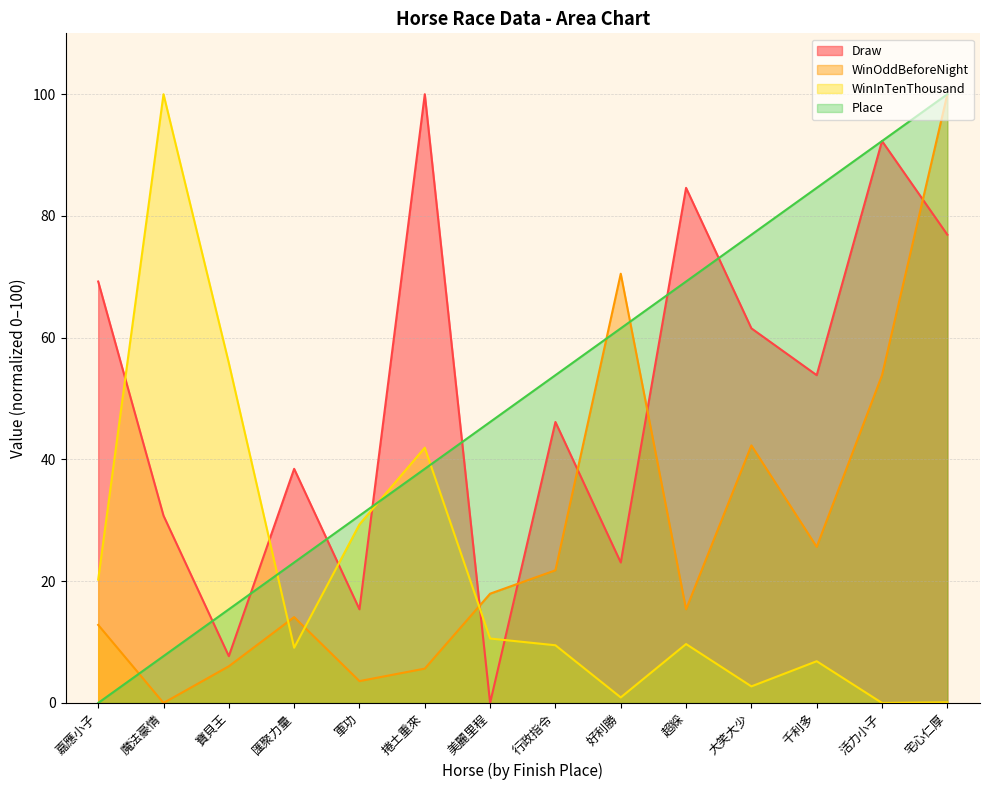

What is the sum of the Place values at 宅心仁厚 and 匯聚力量?

123.1